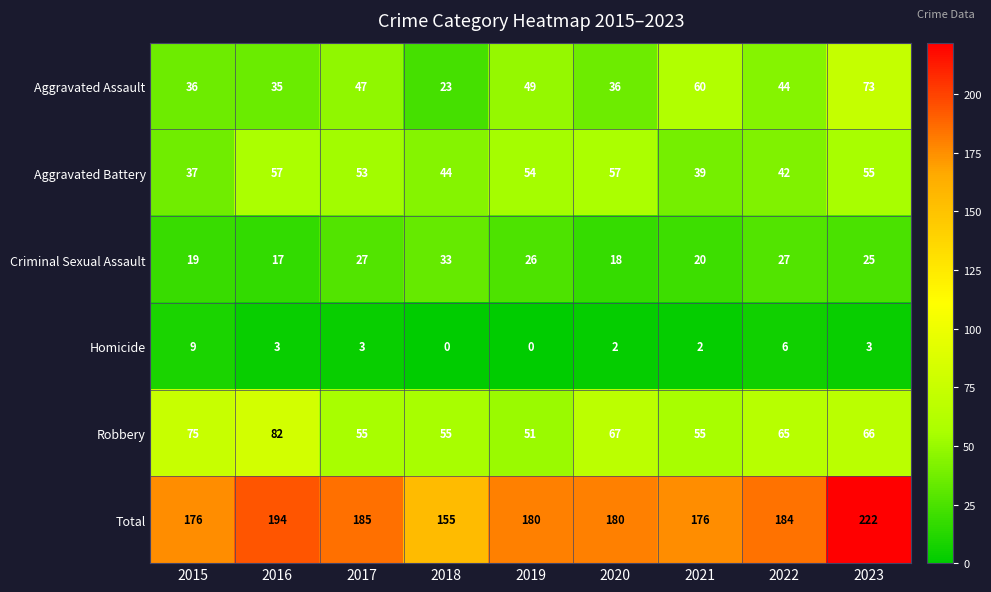

What is the difference between the highest and lowest values at 2020?

178